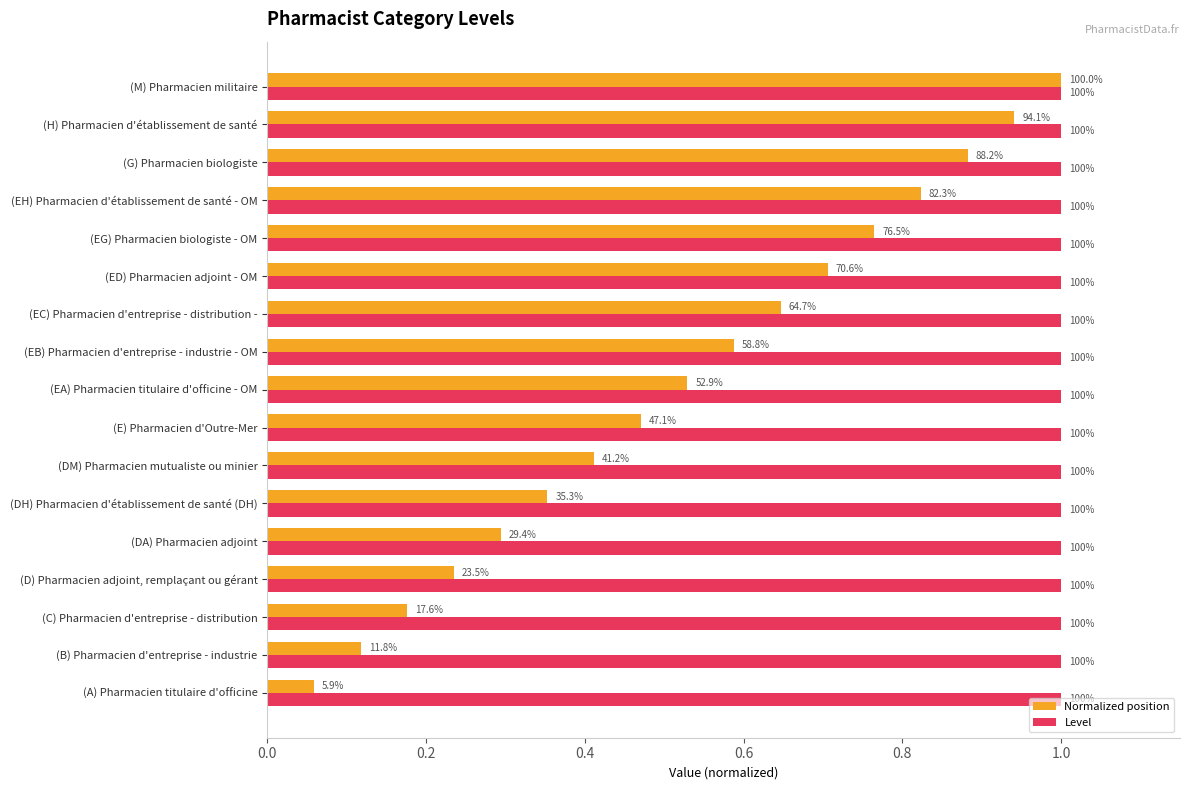

What are all the series names shown in the legend?

Normalized position, Level